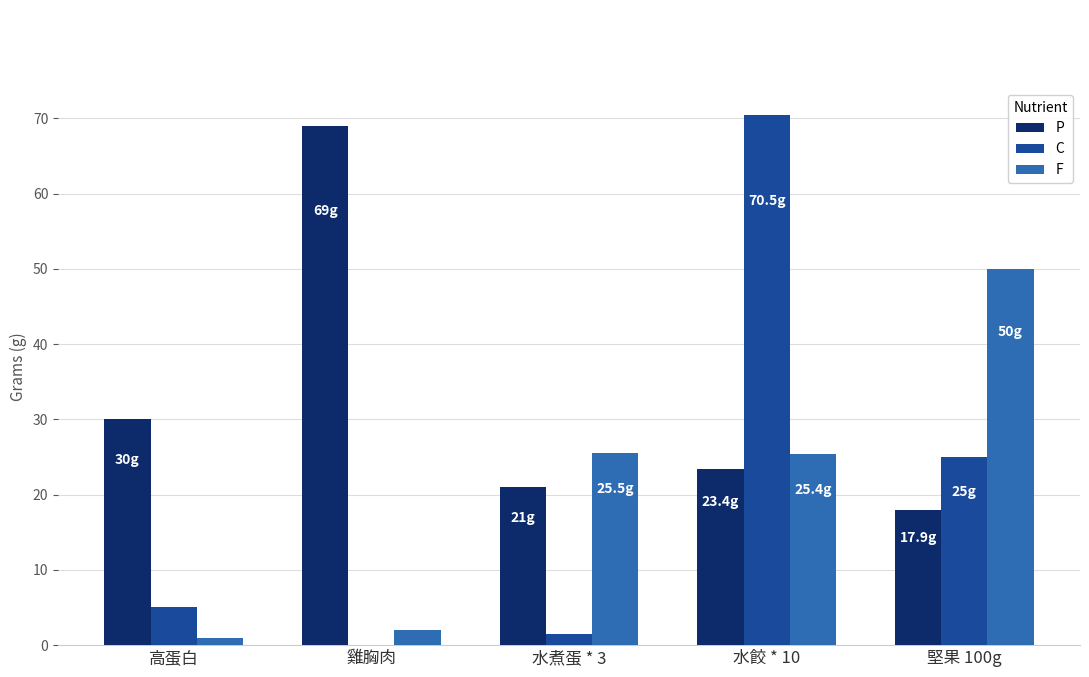

What value does the F series have at 水餃 * 10?

25.4